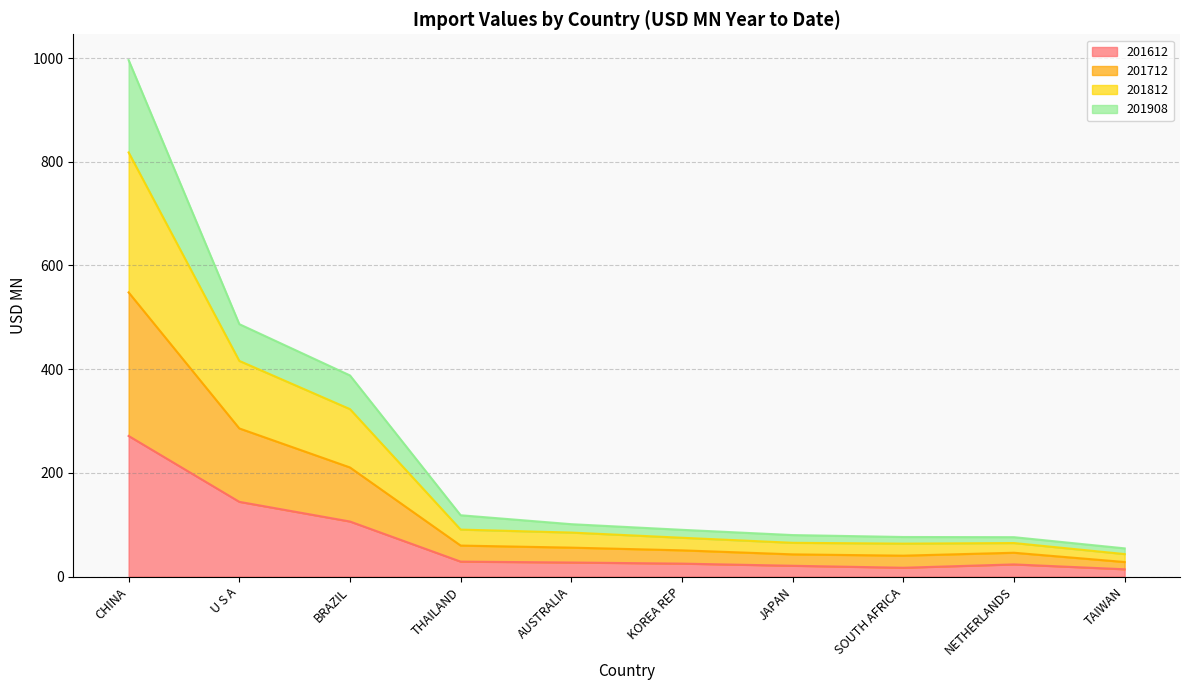

What is the total value across all series at CHINA?

996.2